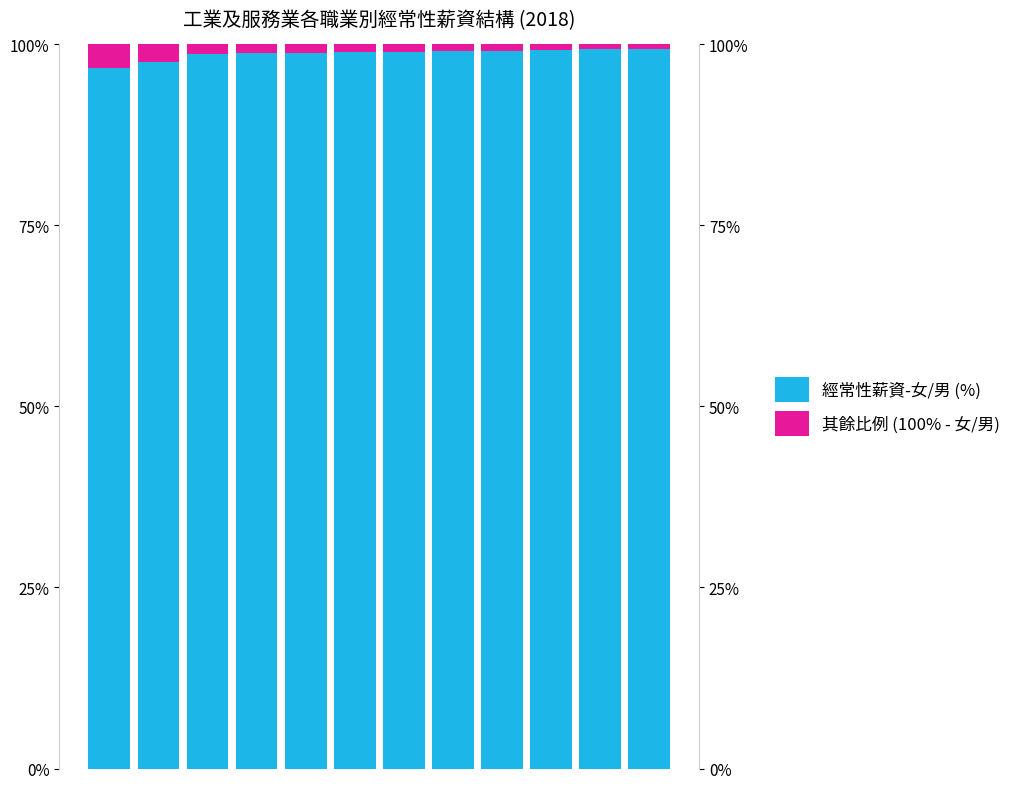

At how many categories does at least one series exceed 49?

12